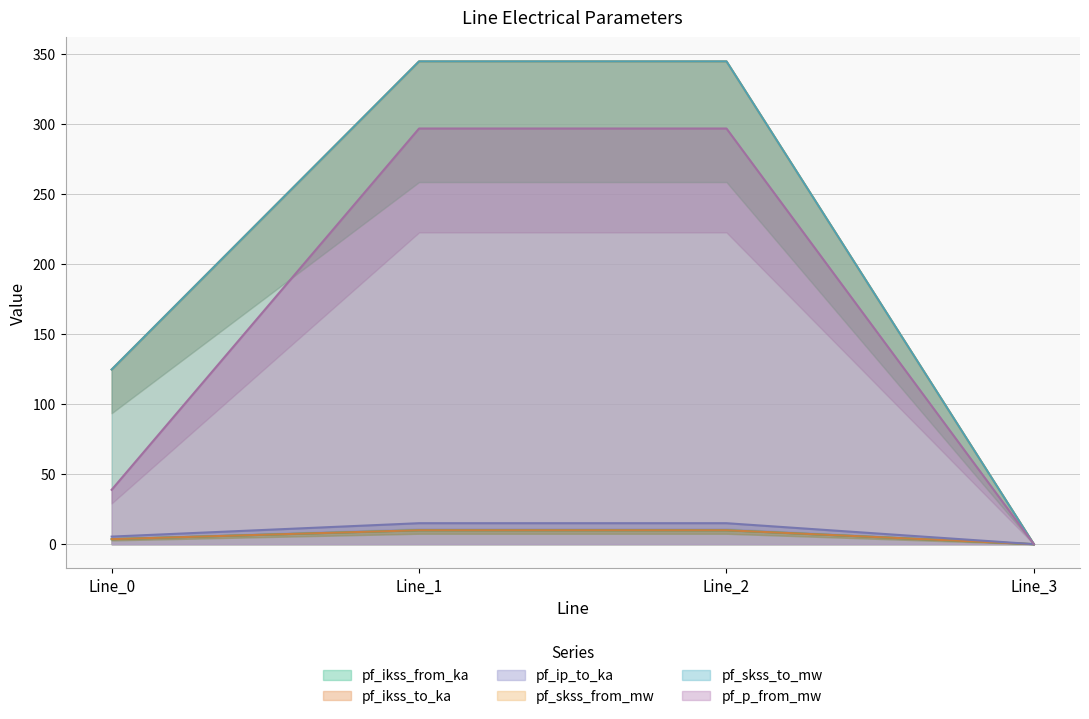

True or false: pf_p_from_mw and pf_ikss_from_ka intersect in this chart.

False